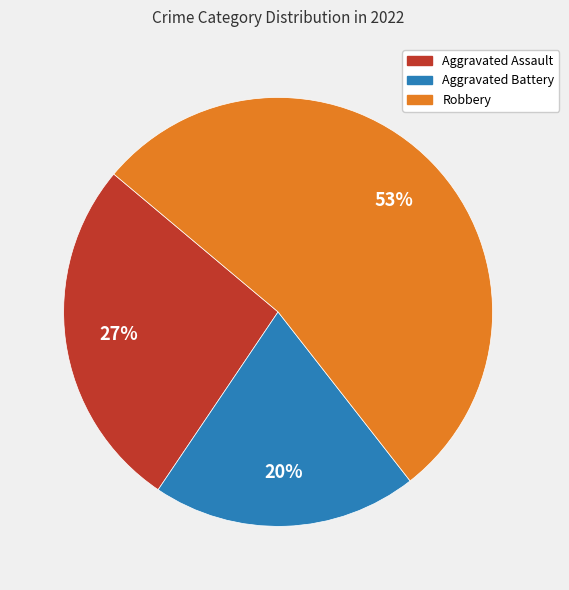

Is there any slice that represents more than half of the pie?

Yes